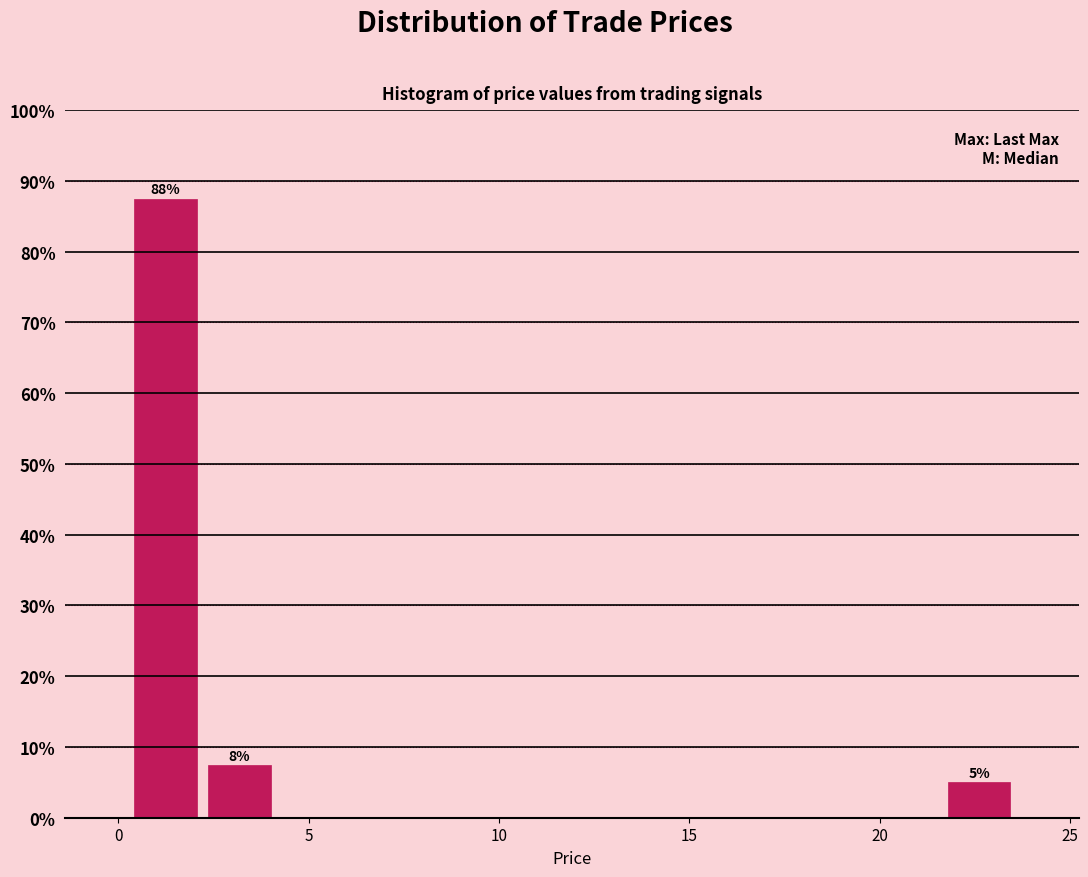

Around what value on the x-axis is the tallest bar? Give the approximate position of its centre, as read against the axis.

1.0